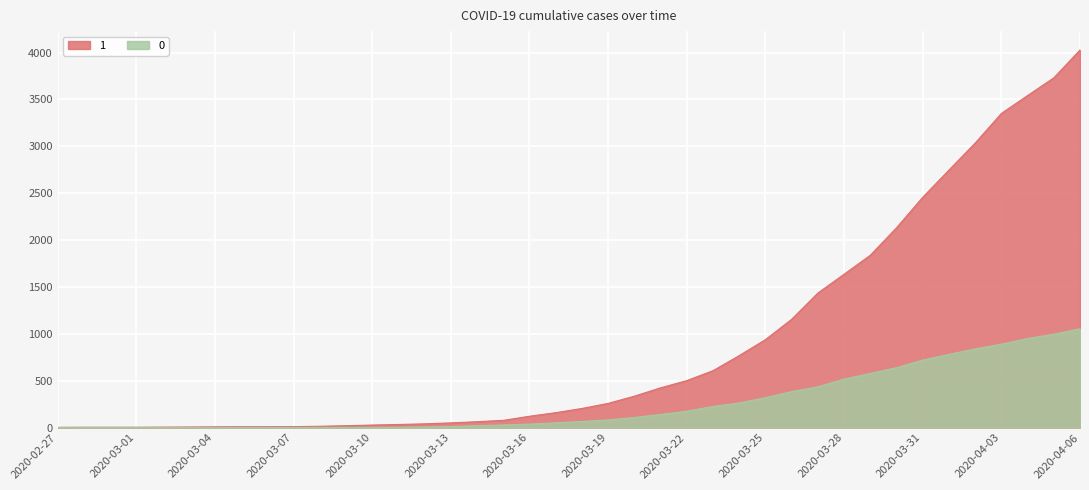

Where is 1 nearest to the value 2015?

2020-03-30